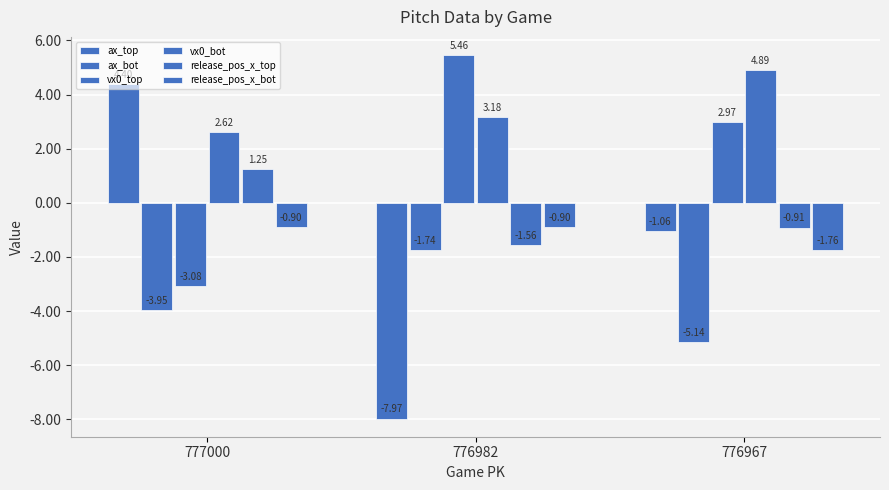

What is the highest value of the ax_bot series?

-1.7